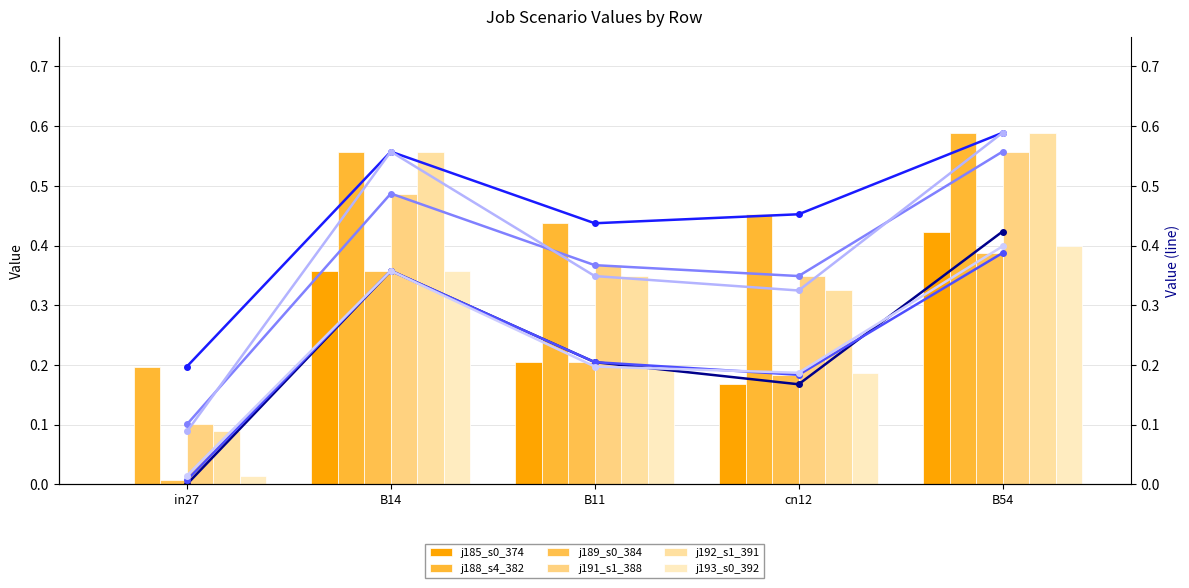

Reading left to right, list all the values displayed in this chart.

job185_scenario0_374: 0.0	0.4	0.2	0.2	0.4
job188_scenario4_382: 0.2	0.6	0.4	0.5	0.6
job189_scenario0_384: 0.0	0.4	0.2	0.2	0.4
job191_scenario1_388: 0.1	0.5	0.4	0.3	0.6
job192_scenario1_391: 0.1	0.6	0.3	0.3	0.6
job193_scenario0_392: 0.0	0.4	0.2	0.2	0.4